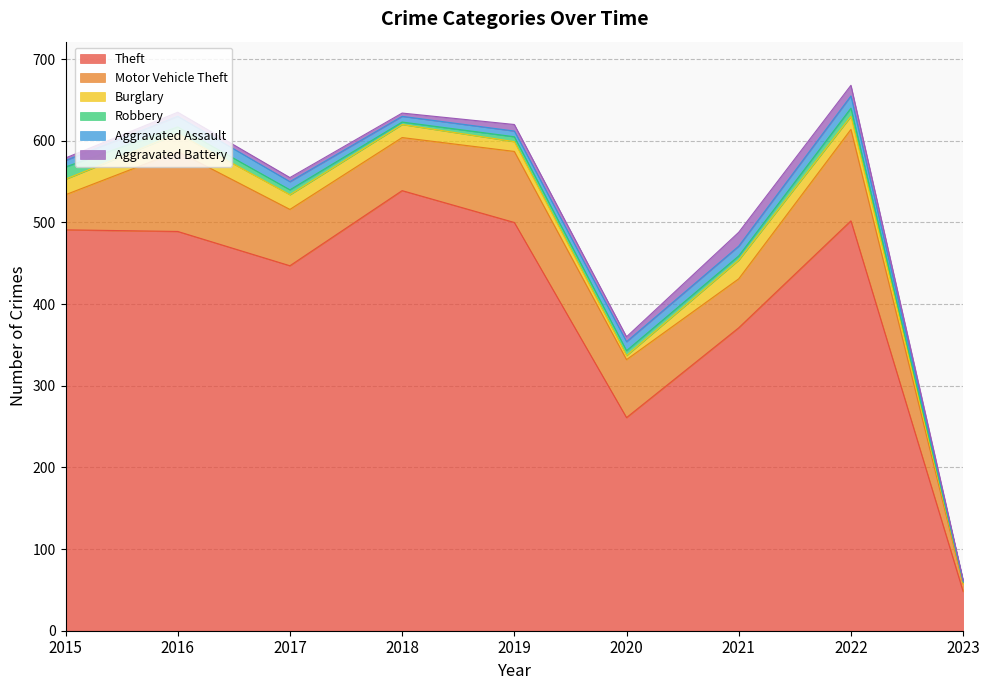

At 2021, list the series in order from largest to smallest.

Theft, Motor Vehicle Theft, Burglary, Aggravated Battery, Aggravated Assault, Robbery